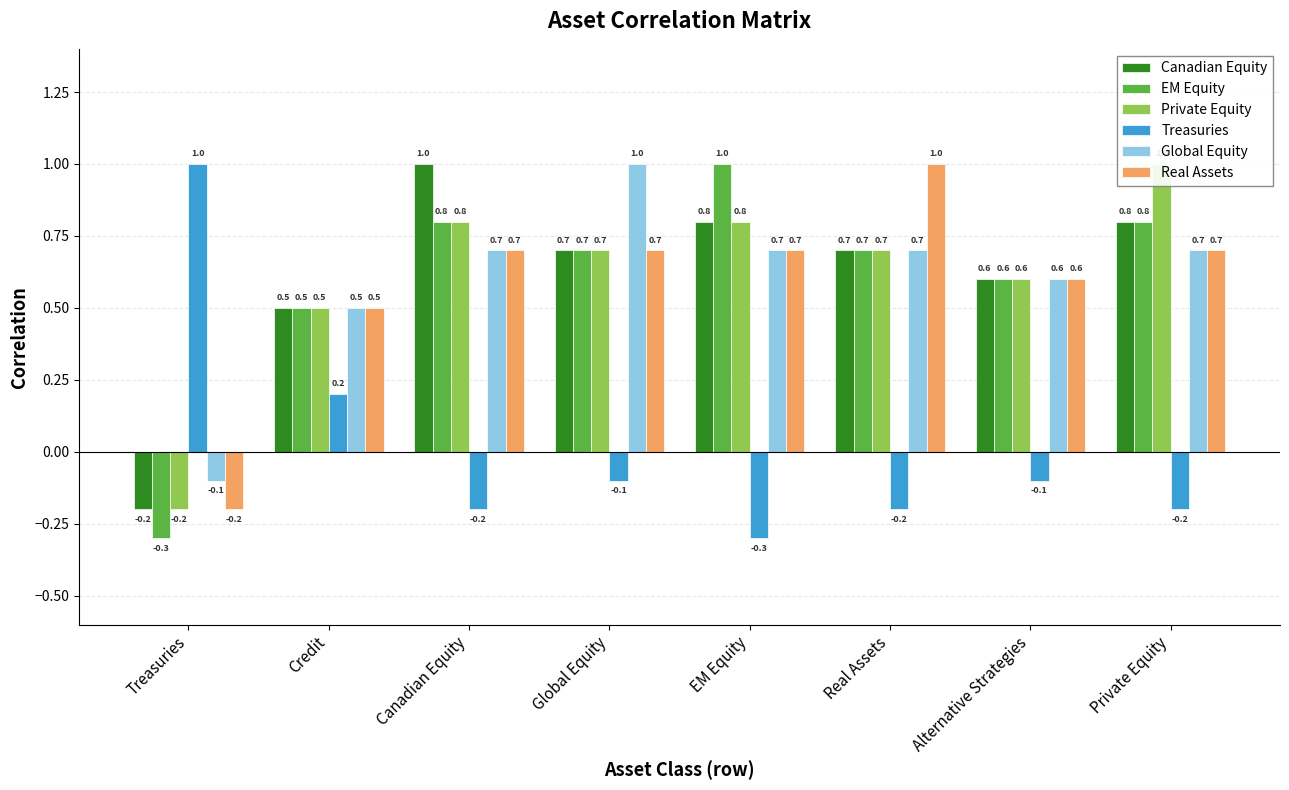

Where is Private Equity nearest to the value 0?

Treasuries